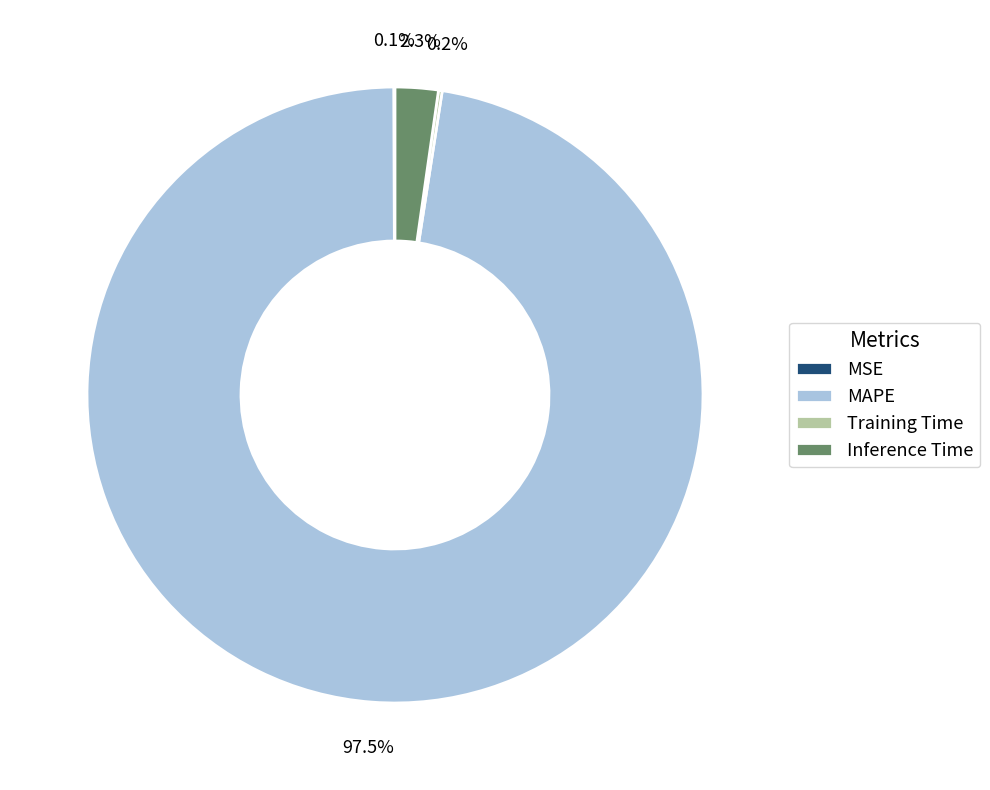

Which slice is the largest?

MAPE